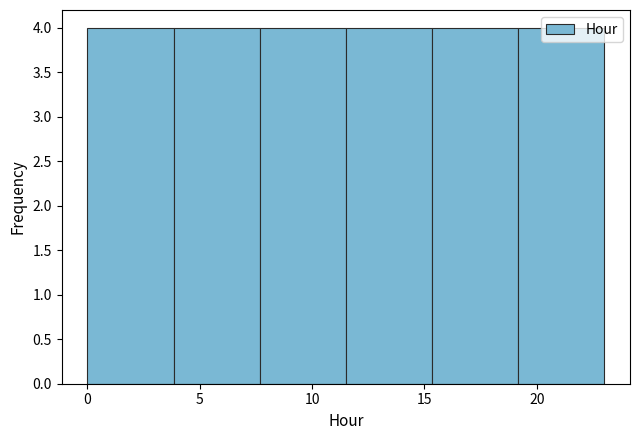

Reading left to right, list every bar in this chart as the range it spans on the x-axis followed by its height. Neither the bar edges nor the heights are printed on the chart, so give them approximately, as read against the axes.

0.0 to 4.0: 4
4.0 to 7.5: 4
7.5 to 11.5: 4
11.5 to 15.5: 4
15.5 to 19.0: 4
19.0 to 23.0: 4